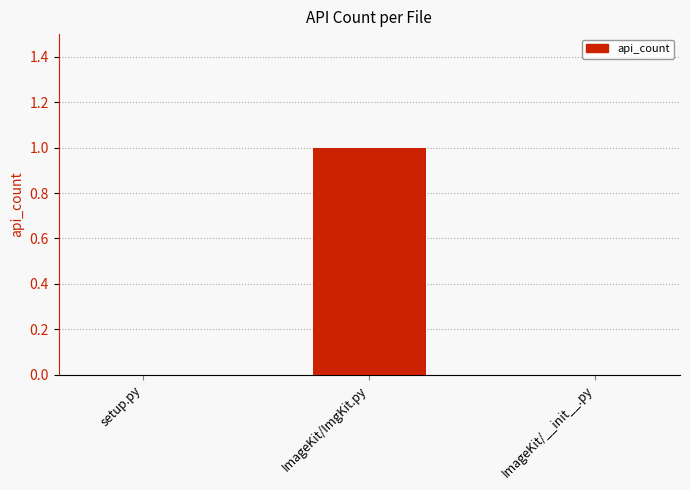

True or false: the data shows 2 at ImageKit/ImgKit.py.

False